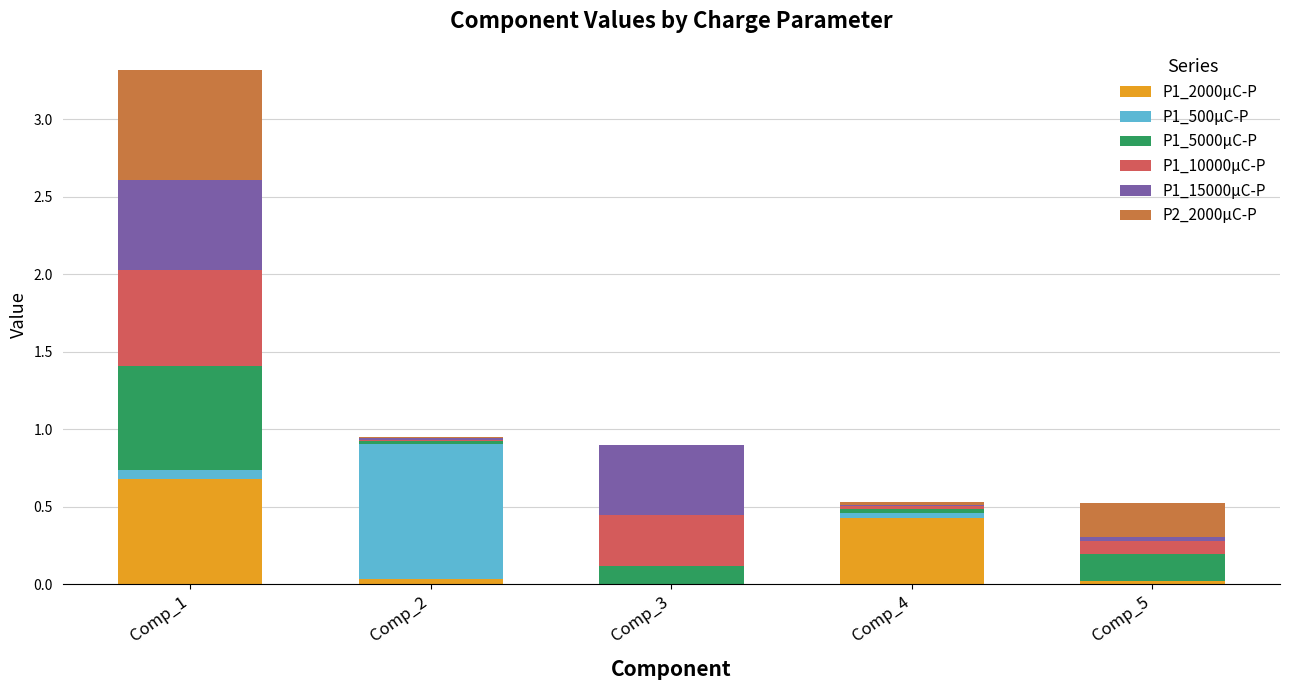

The P1_2000μC-P series shows 0.7 at Comp_1. True or false?

True